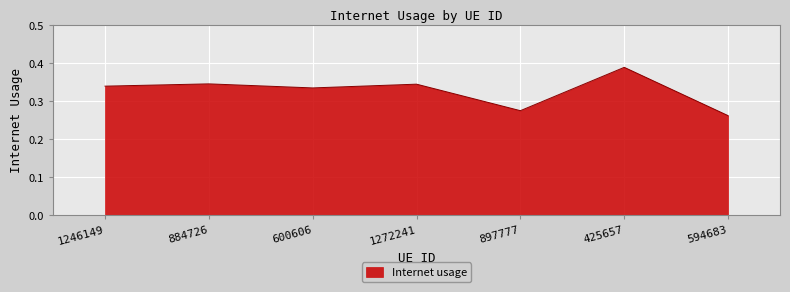

What is the sum of the values at 884726 and 425657?

0.7